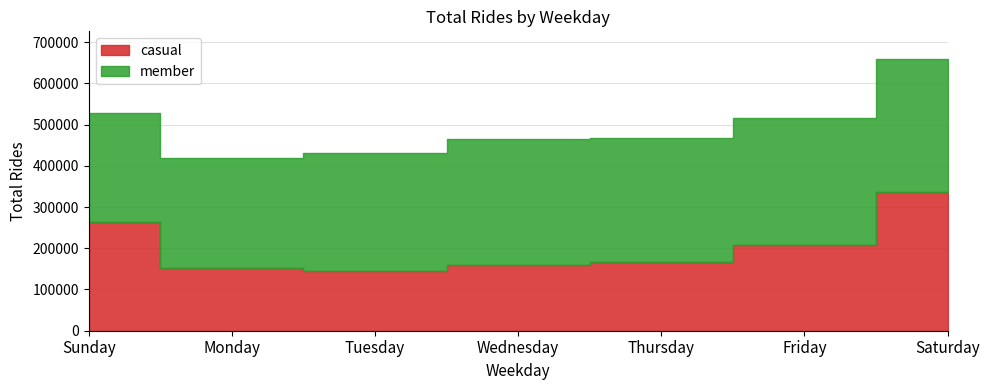

What is the difference between the maximum and minimum values?

190241